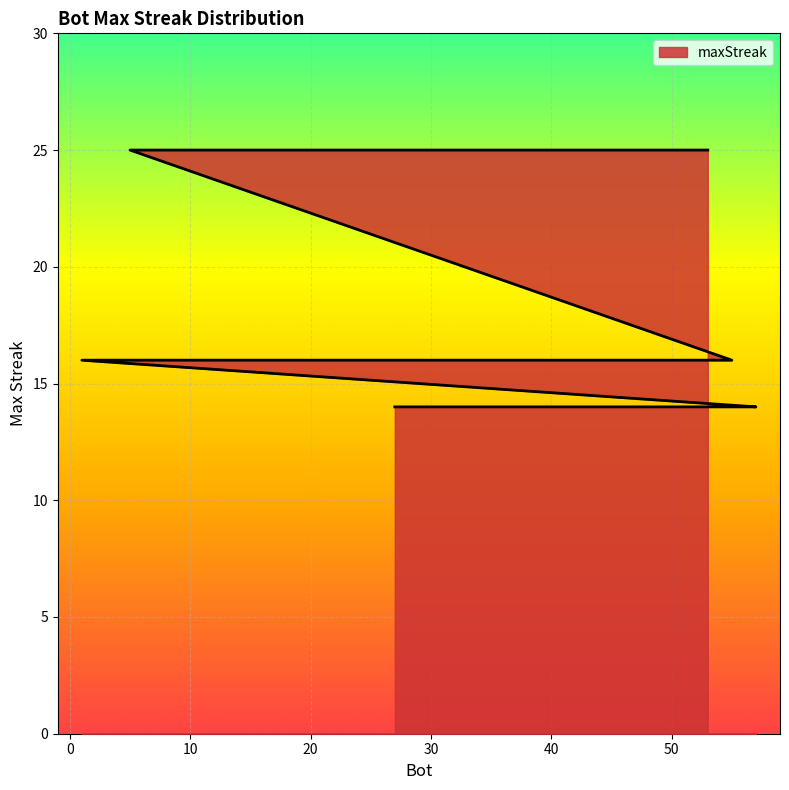

Which category has the highest value across all series?

53